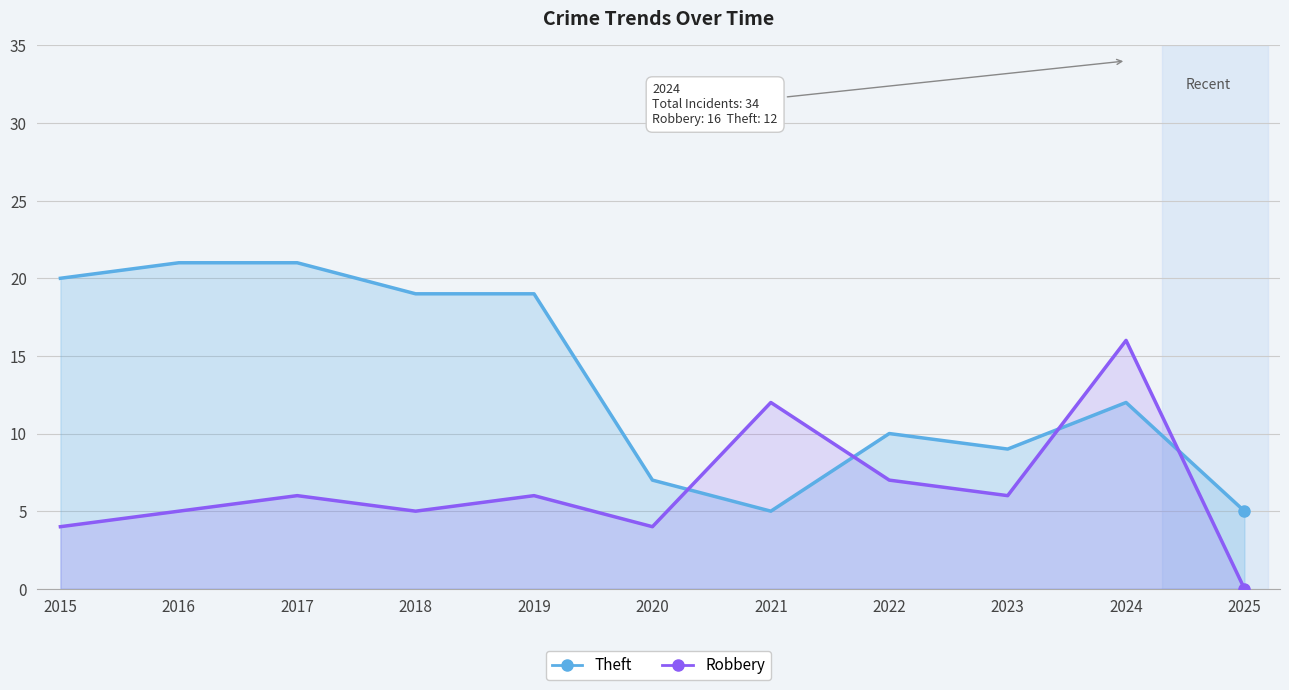

Where do Robbery and Theft first cross each other?

2020 and 2021